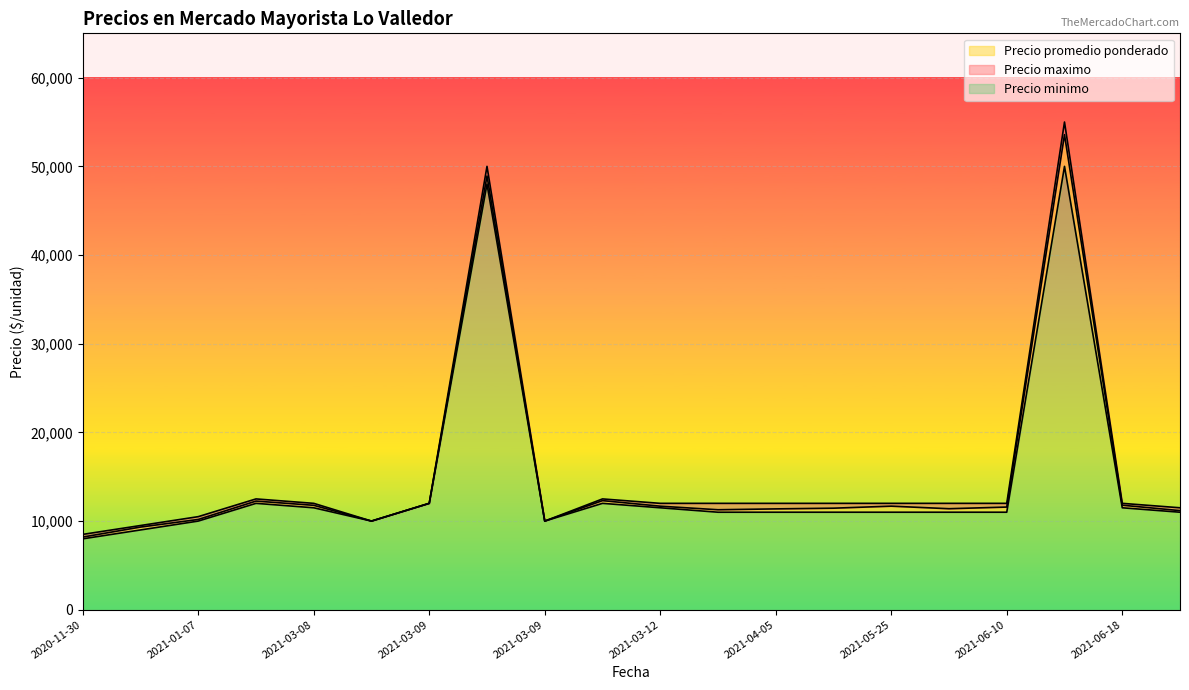

List the series in order of their overall mean, highest first.

Precio maximo, Precio promedio ponderado, Precio minimo